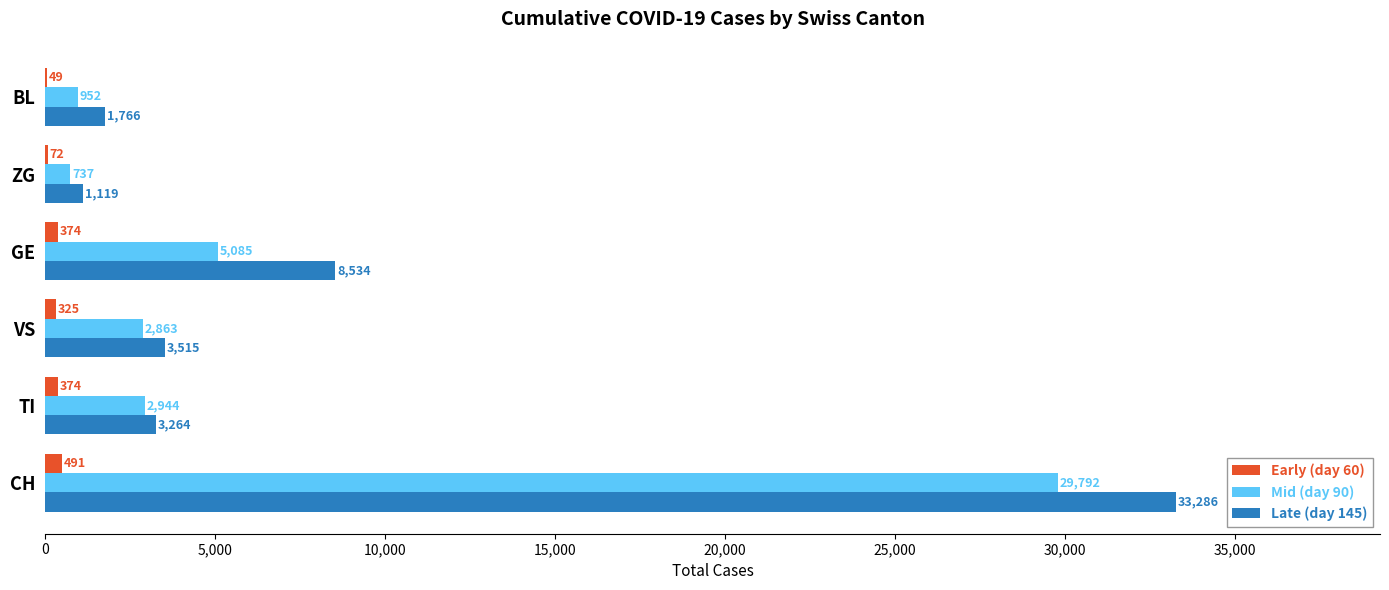

Which label corresponds to the largest value in the chart?

CH